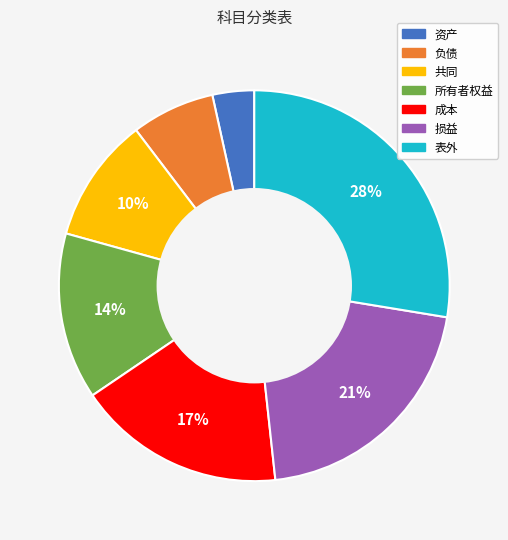

The 资产 slice represents 16% of the pie. True or false?

False